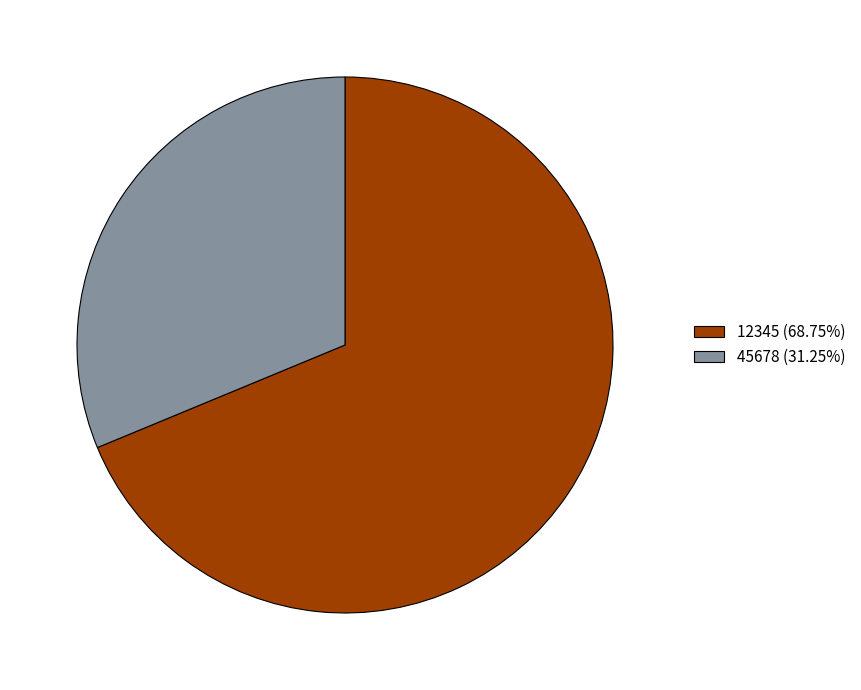

How many slices are in this pie chart?

2